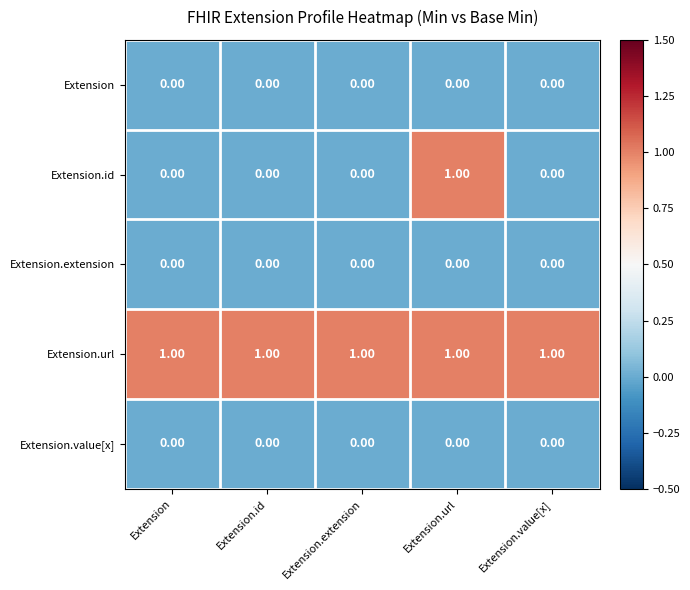

At which category is the sum across all series the highest?

Extension.url